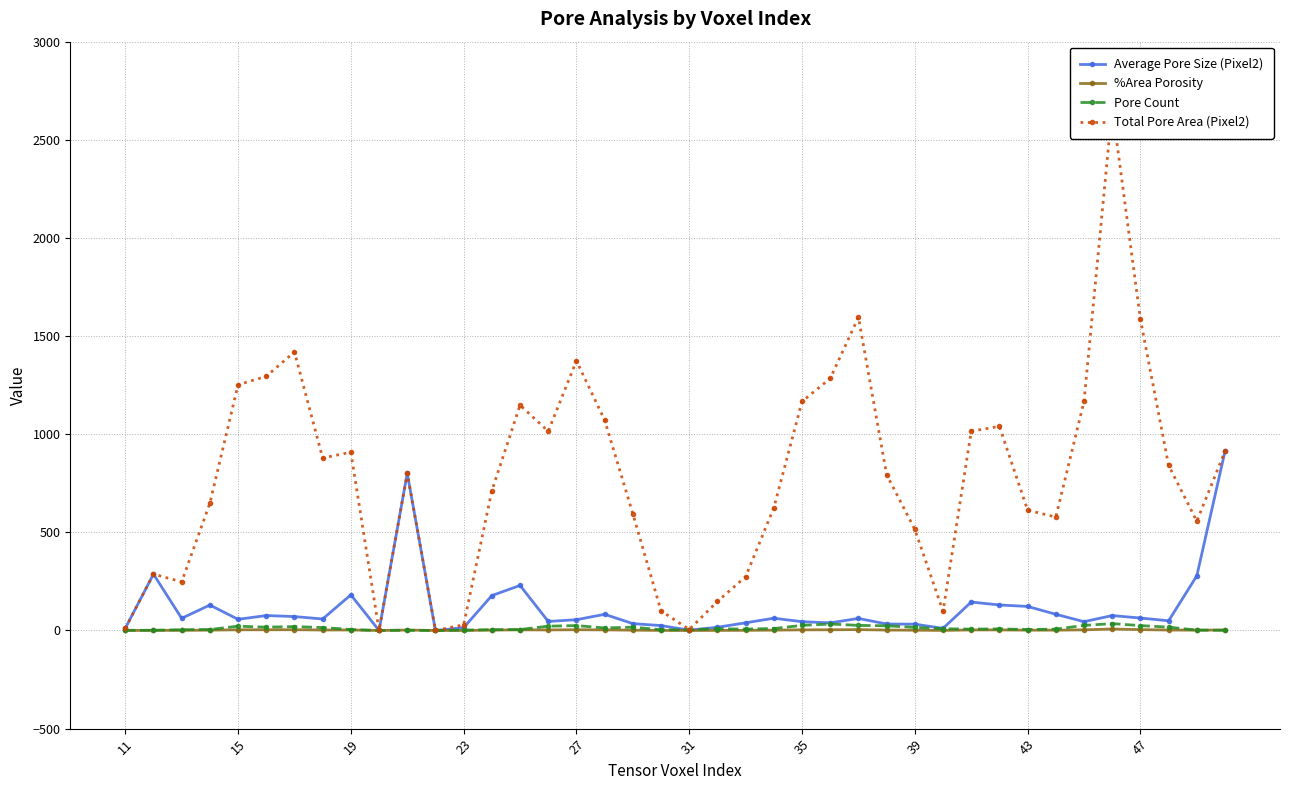

True or false: Average Pore Size (Pixel2) has more than 1 points higher than both neighbors.

True